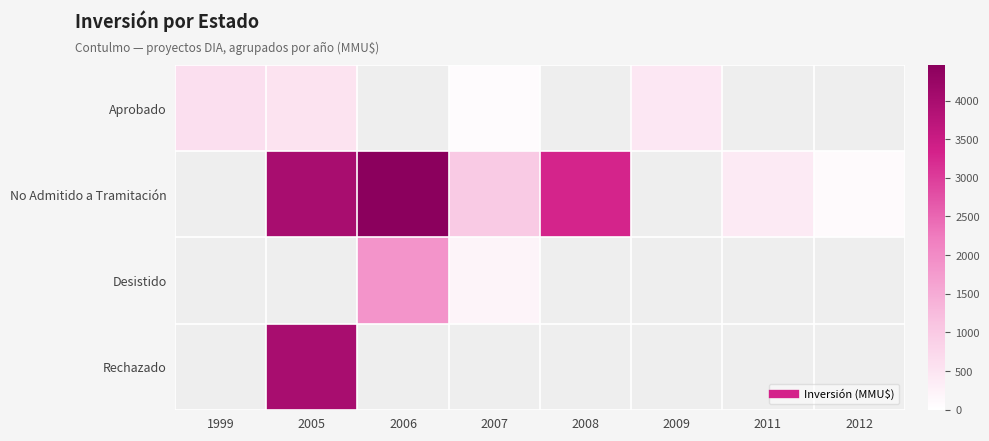

Rank the series at 1999 from highest to lowest value.

Aprobado, No Admitido a Tramitación, Desistido, Rechazado